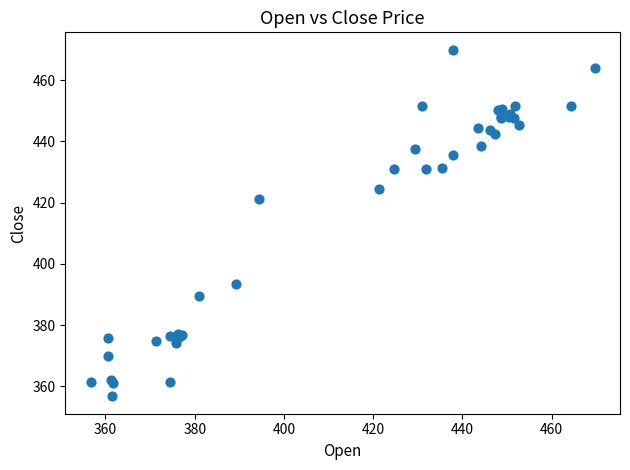

What Y value in the scatter plot is closest to 413?

421.3